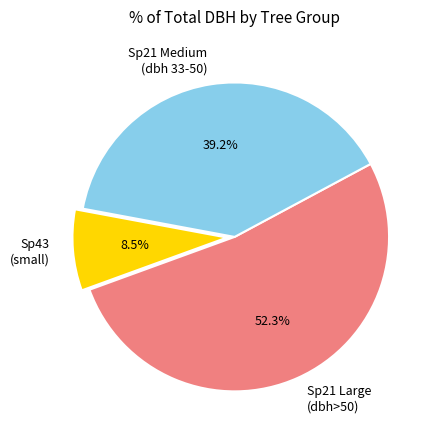

Do Sp21 Medium (dbh 33-50) and Sp21 Large (dbh>50) together represent more than half of the pie?

Yes